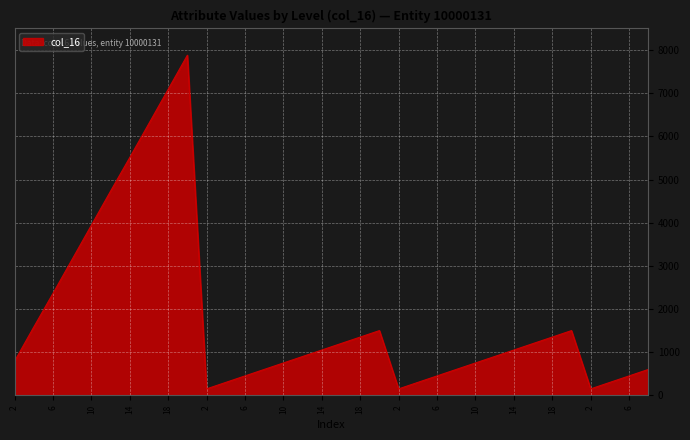

What is the difference between the maximum and minimum values?

7730